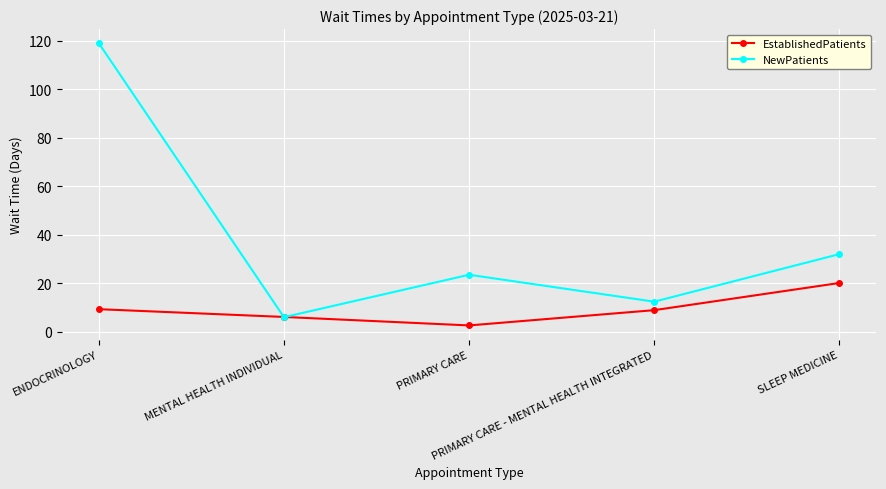

Is this an area chart (filled region under the line)?

No